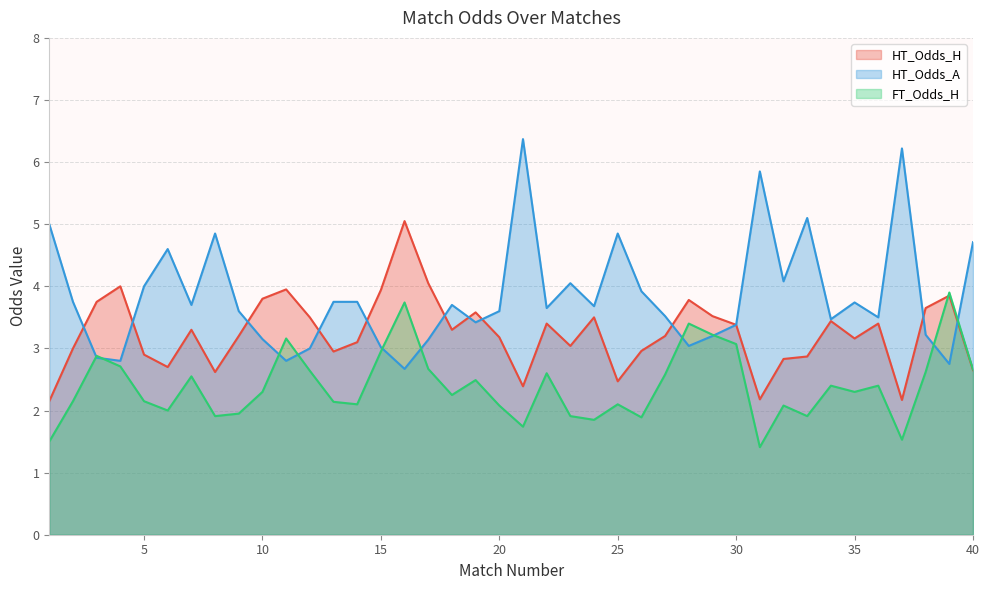

True or false: HT_Odds_A and FT_Odds_H cross at least once.

True